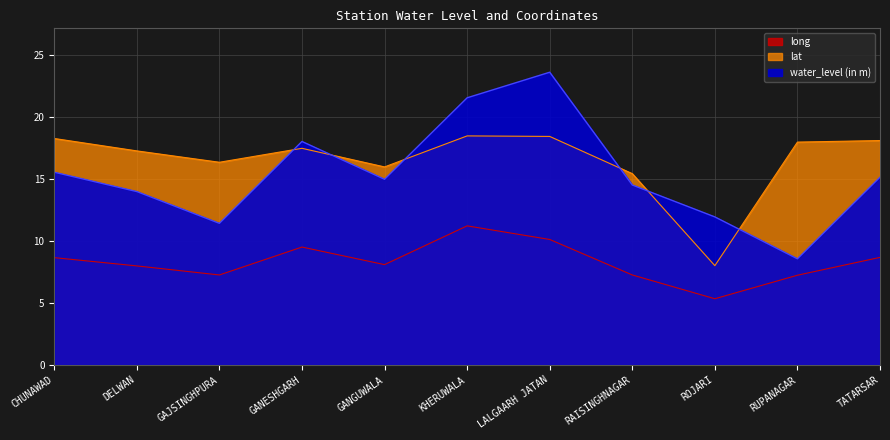

Reading right to left, what are all the values shown in this chart?

water_level (in m): 15.1	8.6	11.9	14.5	23.6	21.5	15.0	18.0	11.4	14.0	15.5
lat: 18.1	18.0	8.0	15.4	18.4	18.5	16.0	17.5	16.3	17.3	18.2
long: 8.7	7.2	5.3	7.3	10.1	11.2	8.1	9.5	7.3	8.0	8.6